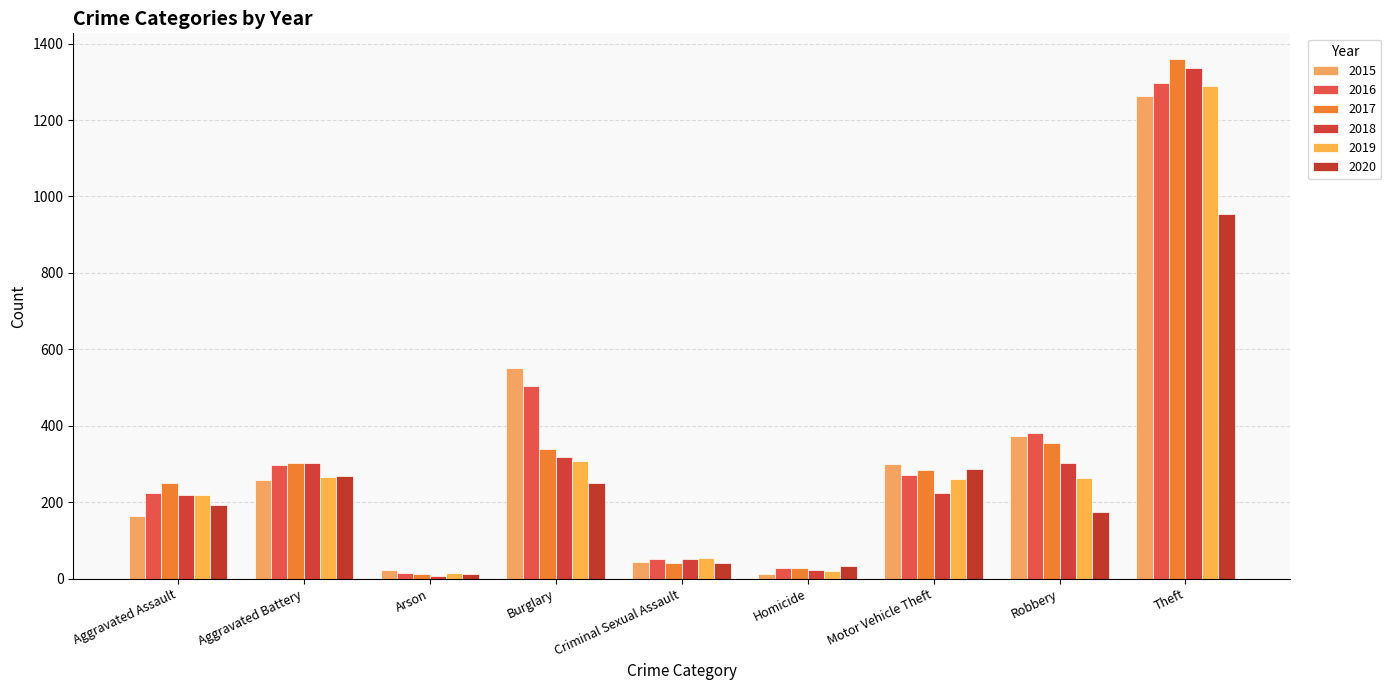

What is the value of the 2016 bar at the 4th from the left?

505